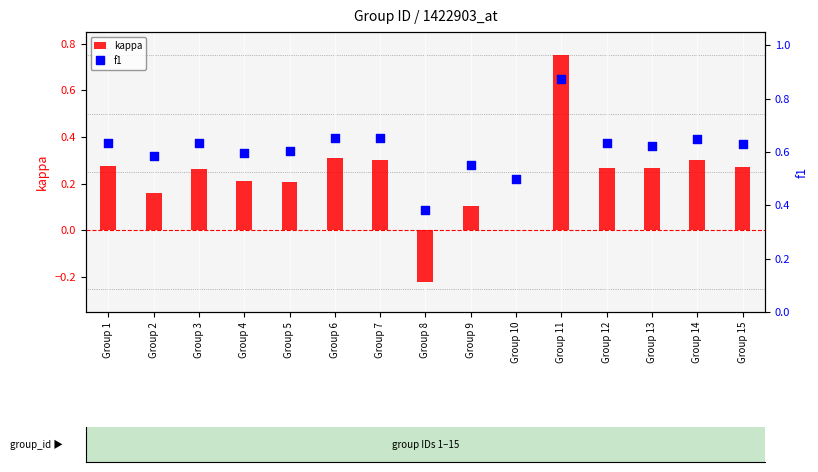

What are all the series names shown in the legend?

kappa, f1